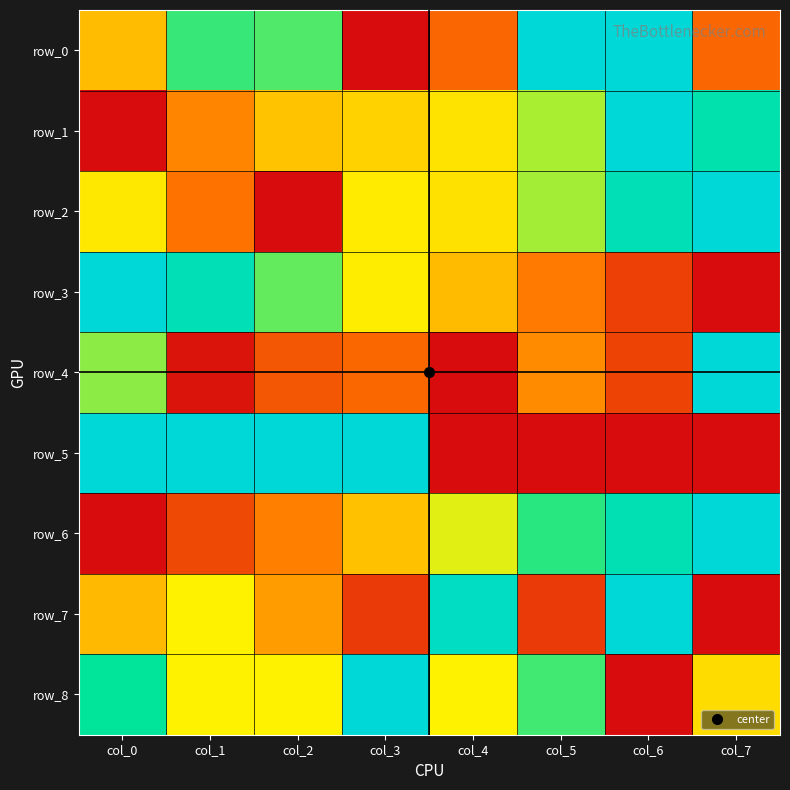

What is the maximum value for row_8?

1.0